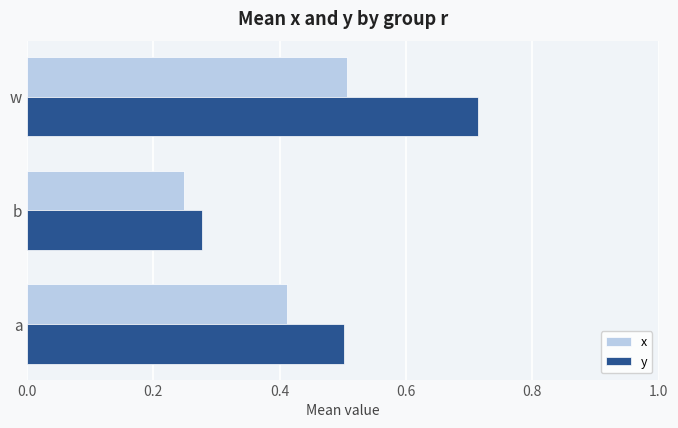

Where is y nearest to the value 0?

b